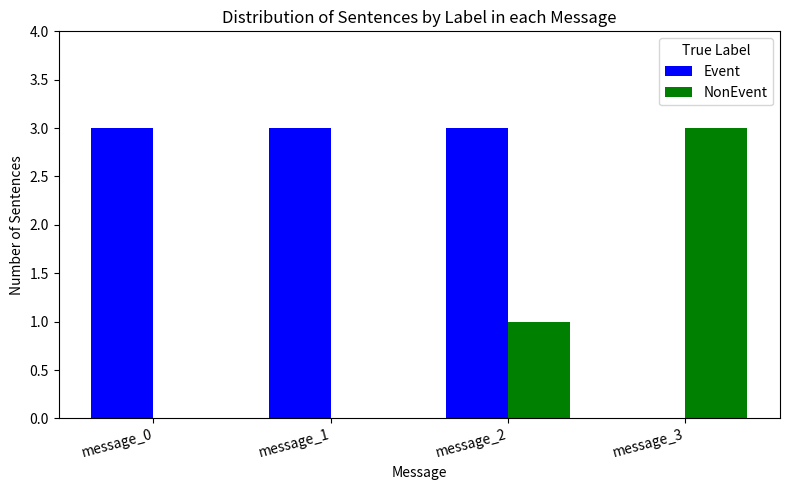

What is the difference between the NonEvent values at message_3 and message_1?

3